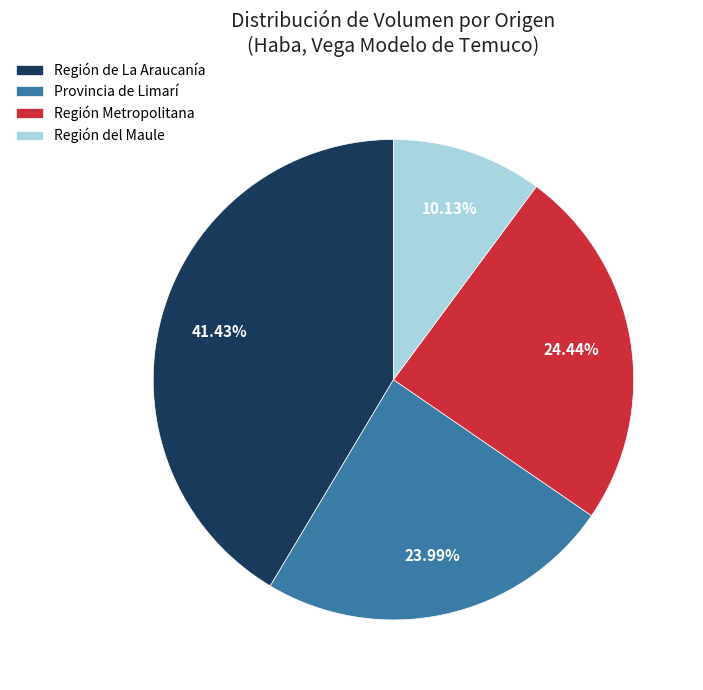

To the nearest percent, what is the difference between the largest and smallest slice percentages?

31%